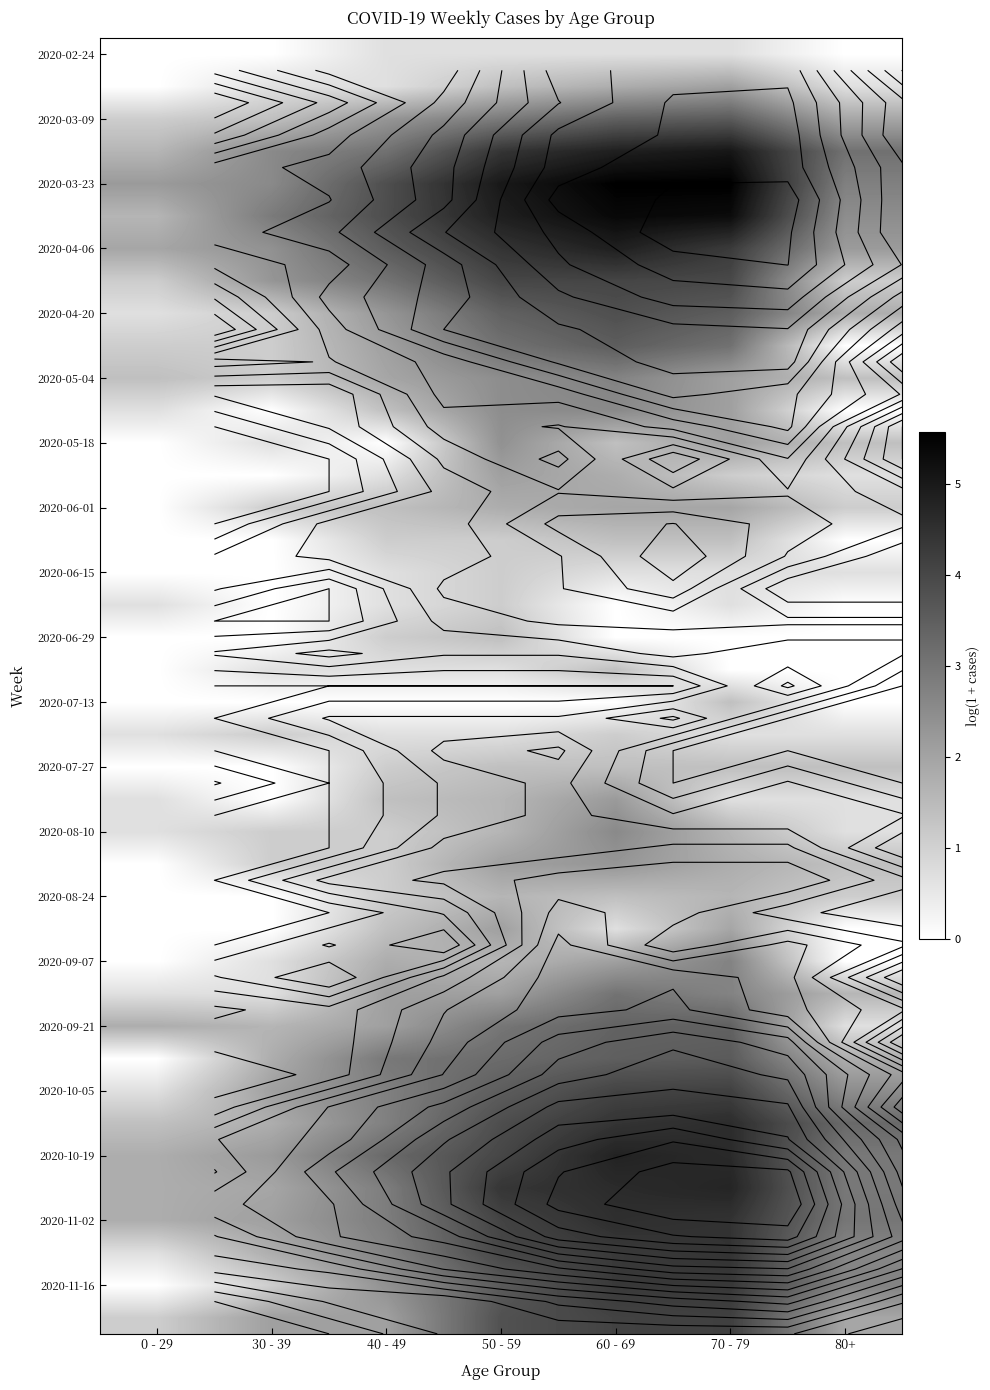

Count the number of categories in the chart.

7